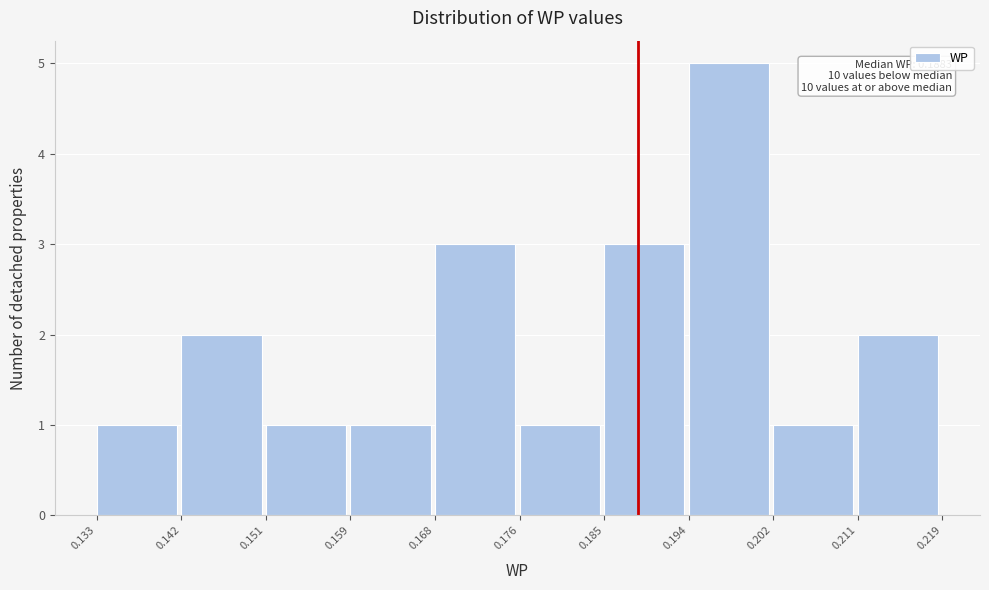

Over which range of the x-axis is the bar tallest?

0.194 to 0.202